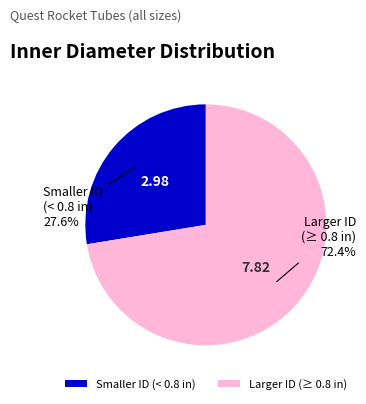

How many slices are in this pie chart?

2